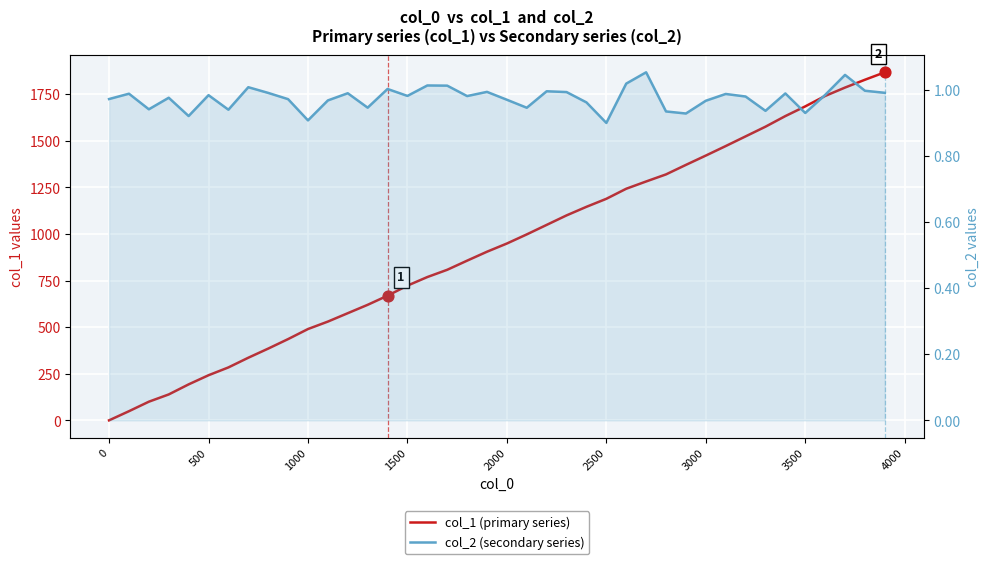

At how many categories does at least one series exceed 713?

25